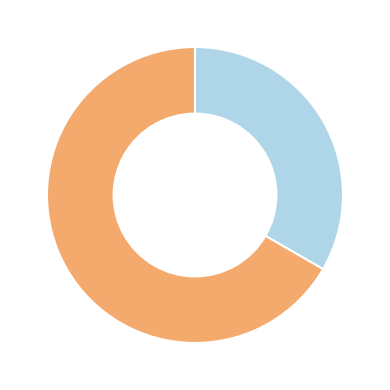

Is there any slice that represents more than half of the pie?

Yes